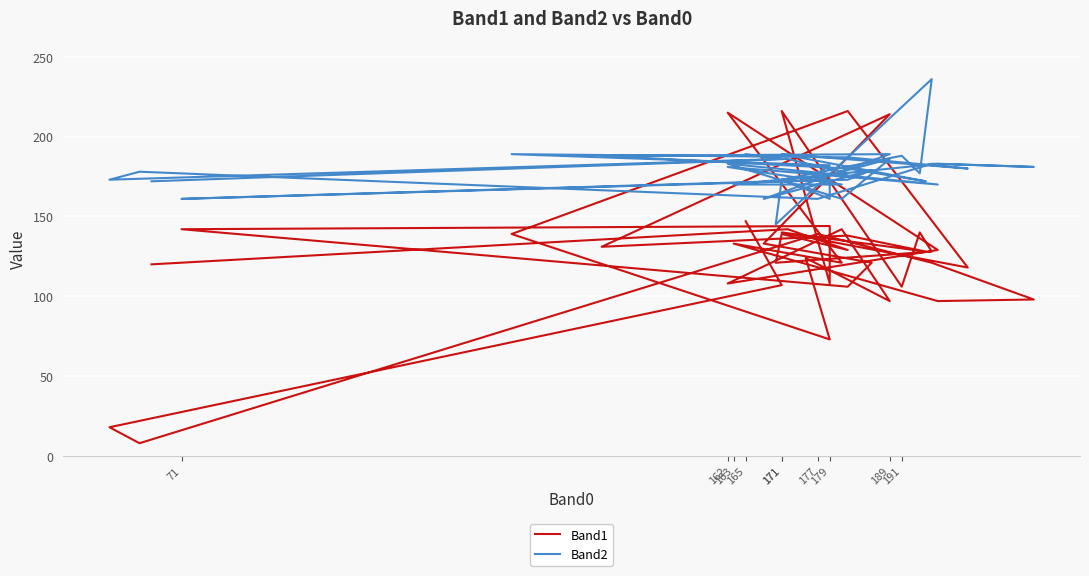

At how many categories does at least one series exceed 229?

1